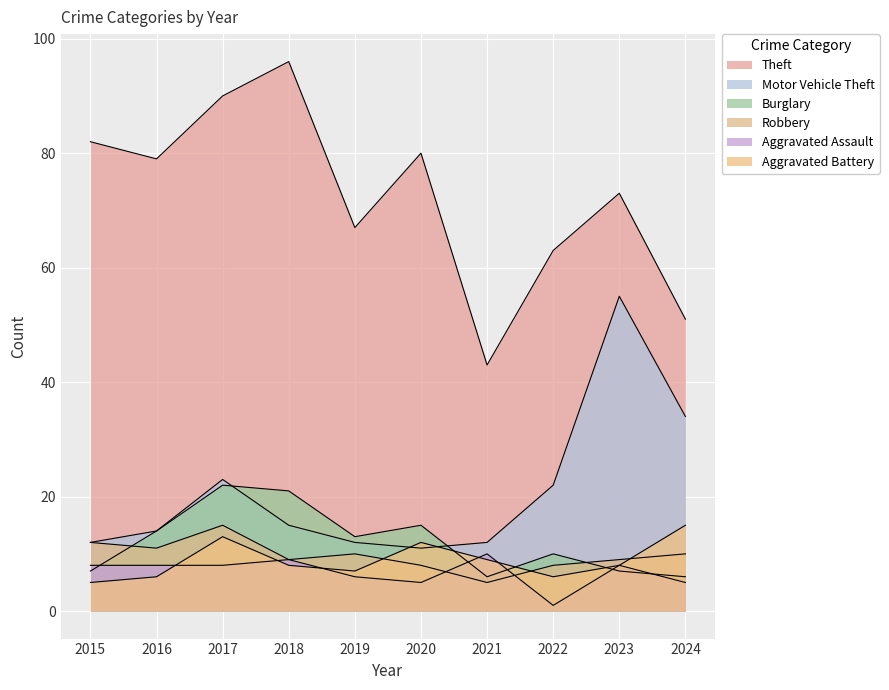

What is the value of the Burglary point at the 3rd from the left?

22